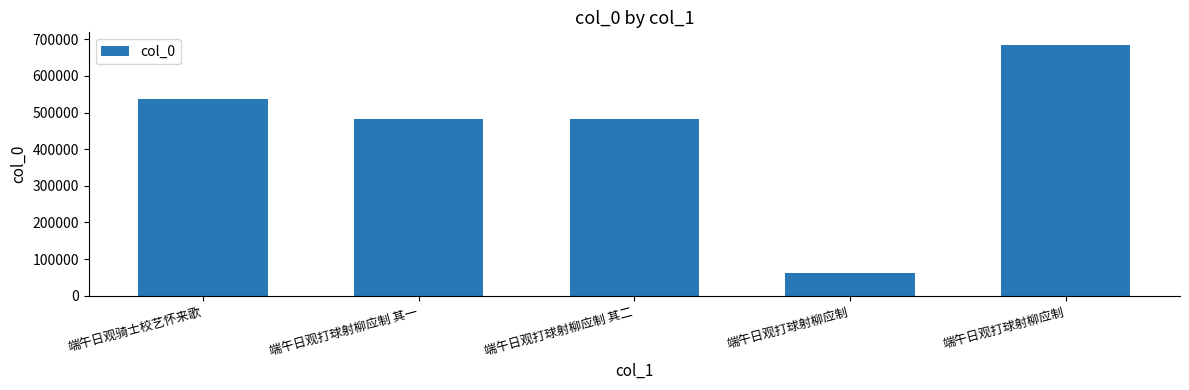

Reading left to right, list all the values displayed in this chart.

端午日观骑士校艺怀来歌=536958	端午日观打球射柳应制 其一=482016	端午日观打球射柳应制 其二=482017	端午日观打球射柳应制=60882	端午日观打球射柳应制=684656